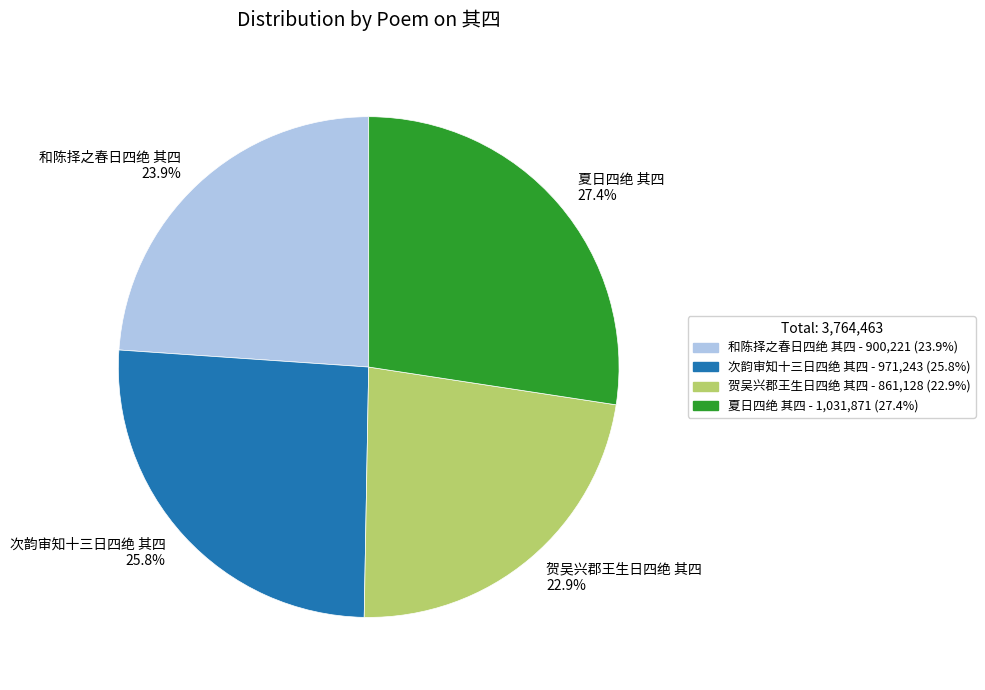

To the nearest percent, what portion does 夏日四绝 其四 represent?

27%